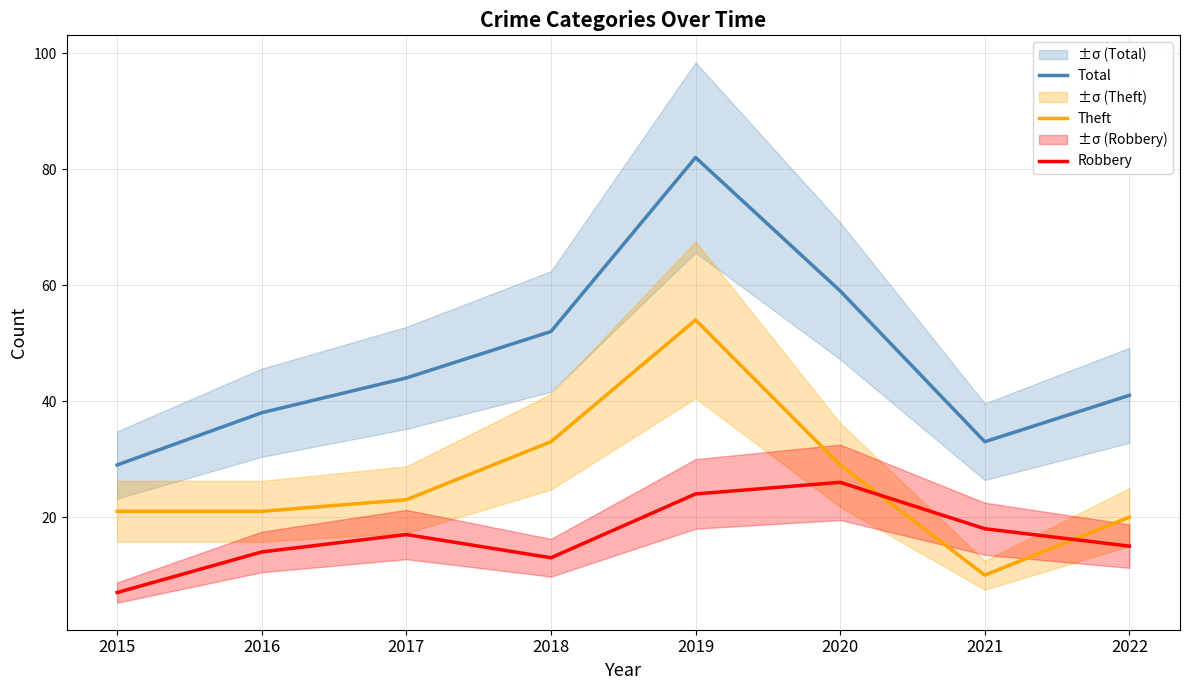

At which label does Total first exceed 44?

2018